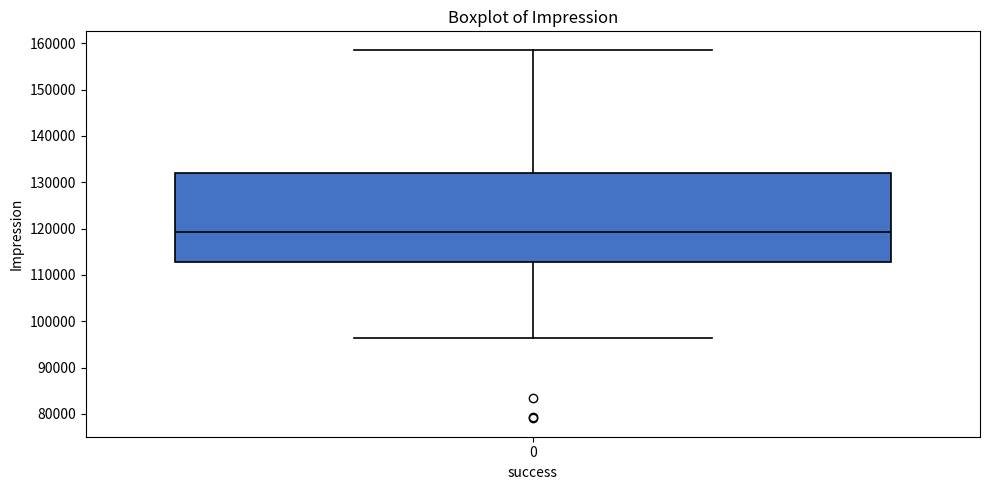

Where does the upper whisker of the box at x = 0 end on the y-axis? The values are not printed on the chart, so give them approximately, as read against the axis.

159000